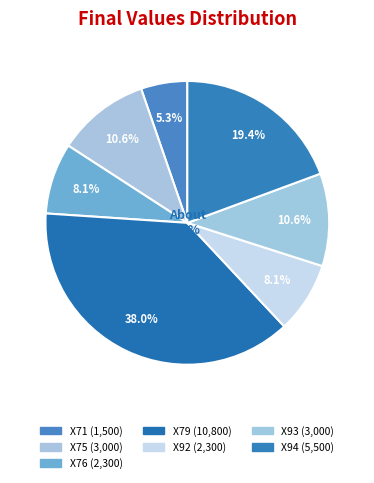

To the nearest percent, what is the combined percentage of X75 and X76?

19%